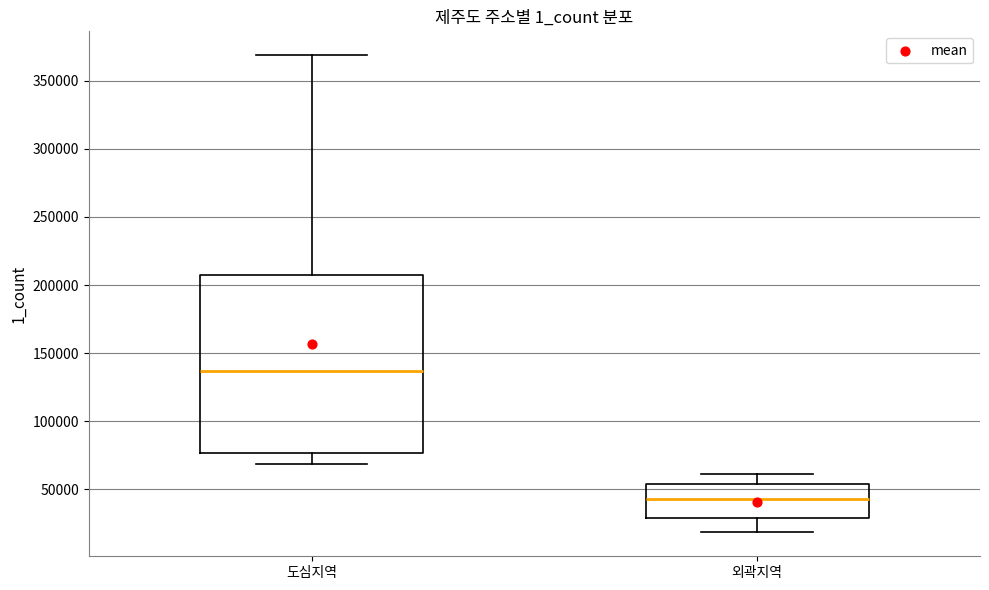

Reading left to right, read every box against the y-axis: the position of its median line, the range the box covers, and the ends of its whiskers. The values are not printed on the chart, so give them approximately, as read against the axis.

도심지역: median 135000, box 75000 to 205000, whiskers 70000 to 370000
외곽지역: median 45000, box 30000 to 55000, whiskers 20000 to 60000